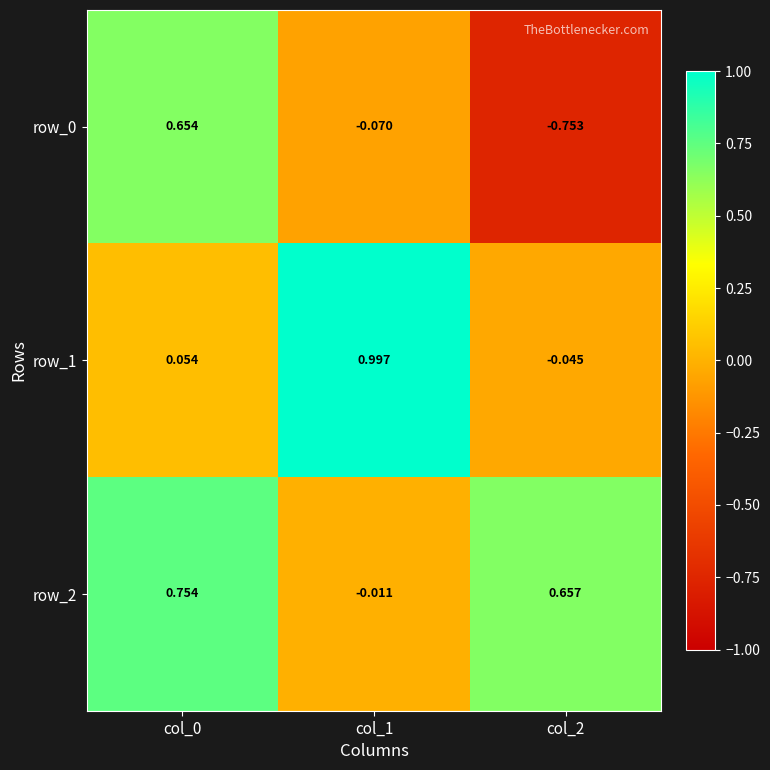

Is the value of row_0 at col_1 greater than the value of row_2 at col_1?

No